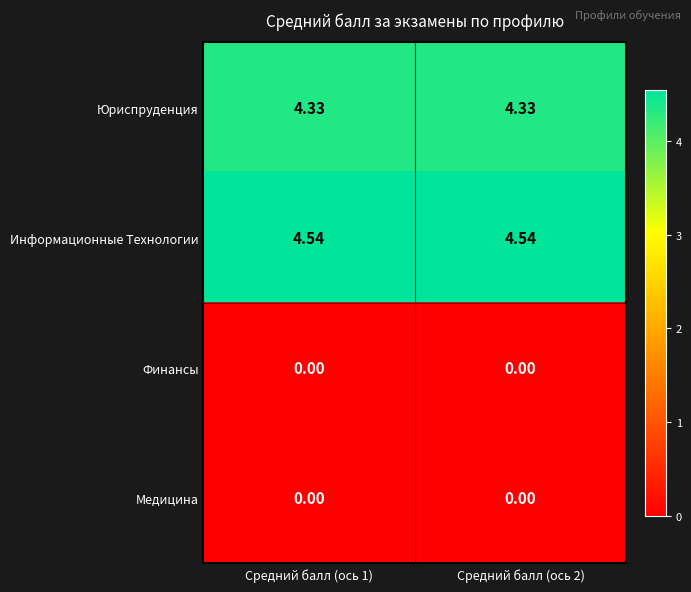

Which series has the largest total across all categories?

Информационные Технологии